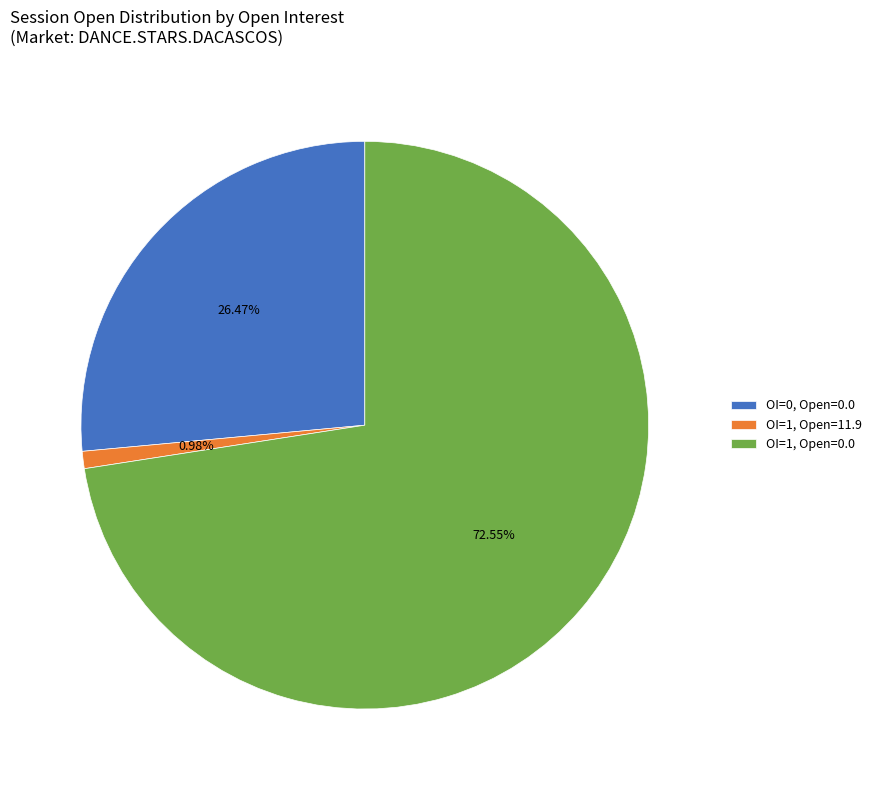

Is the sum of OI=1, Open=0.0 and OI=0, Open=0.0 greater than half?

Yes